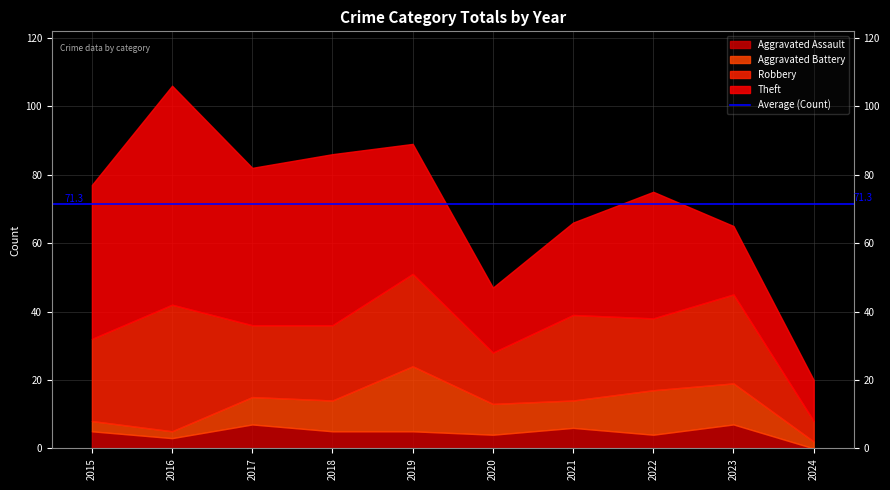

Does the chart have visible grid lines?

Yes